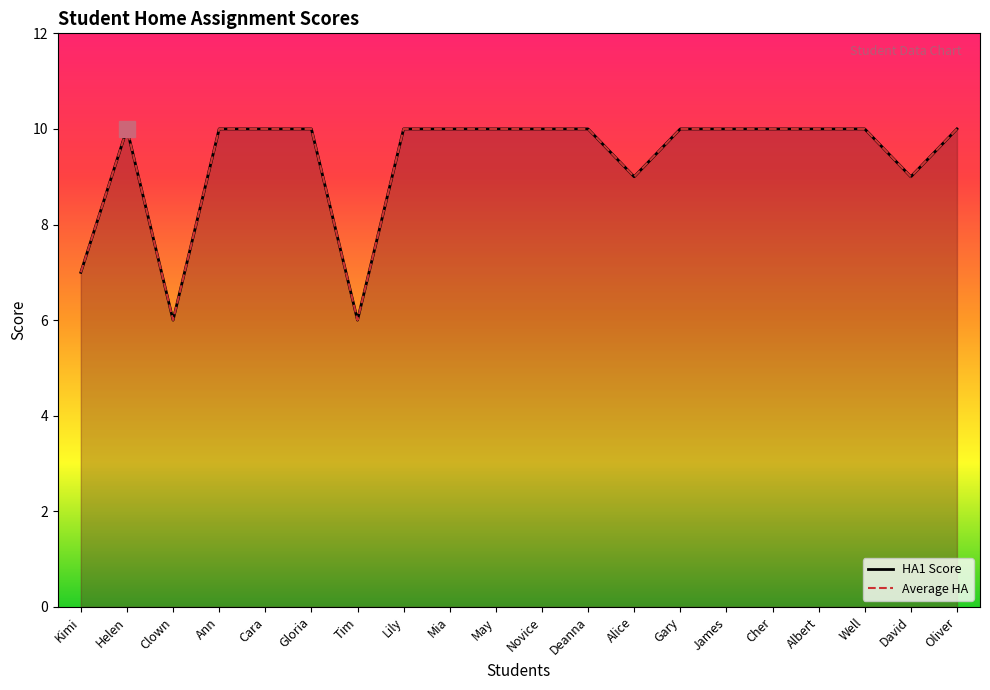

Is it true that HA1 Score equals 6 at Clown?

True